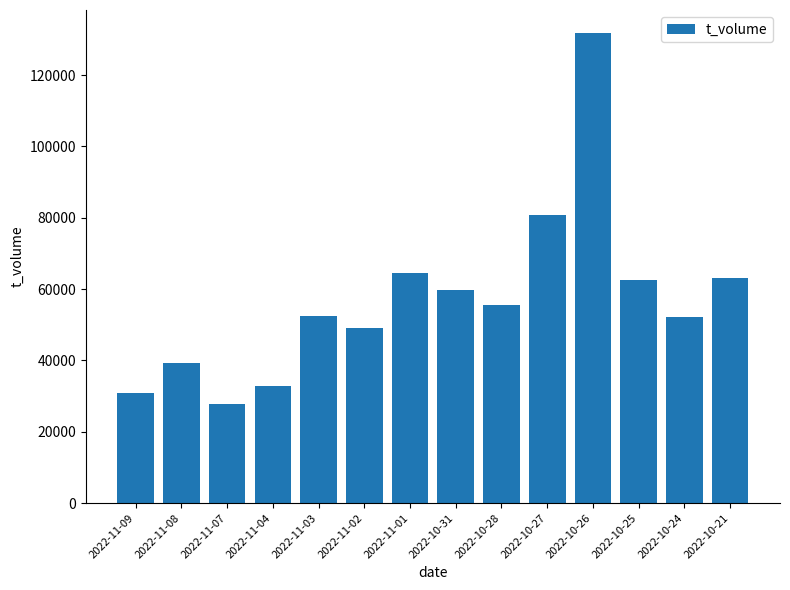

Does the chart contain any negative values?

No